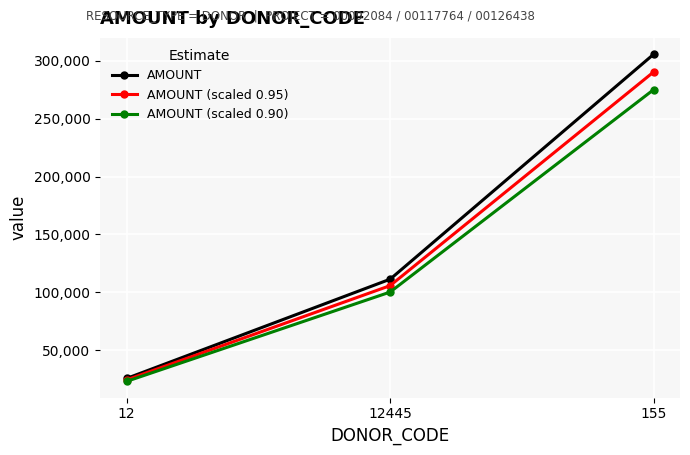

Rank the categories by AMOUNT (scaled 0.90) value from highest to lowest.

155, 12445, 12